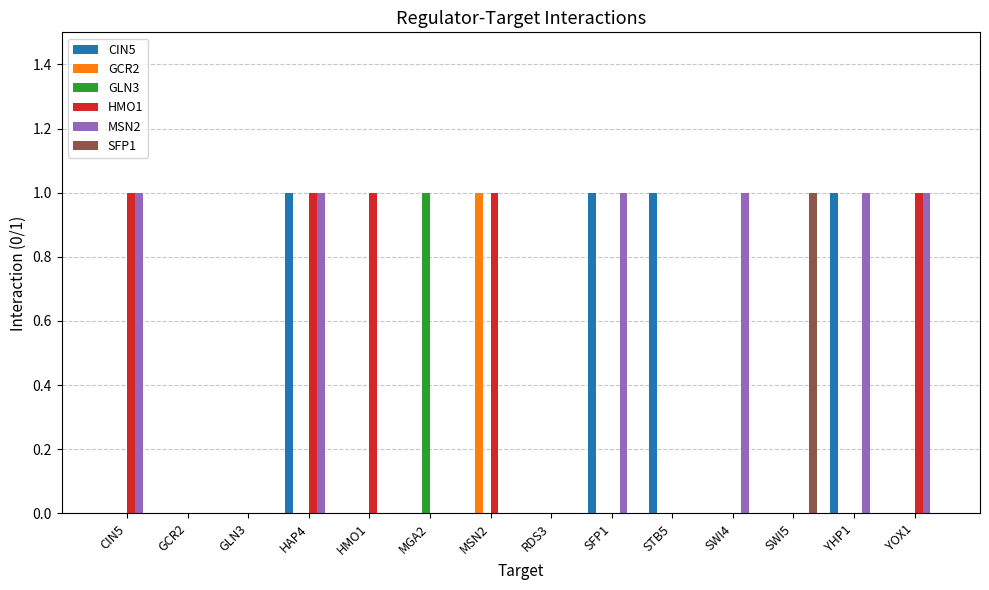

At which category is the sum across all series the highest?

HAP4